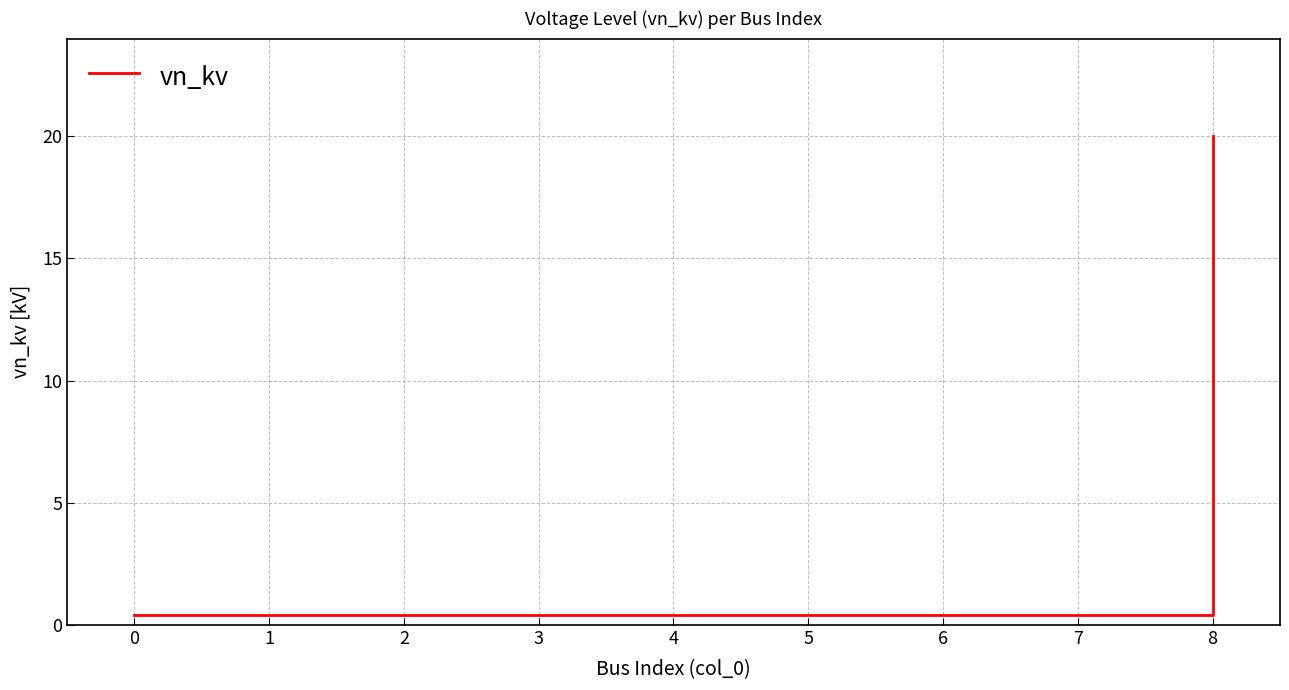

What is the difference between the maximum and minimum values?

19.6